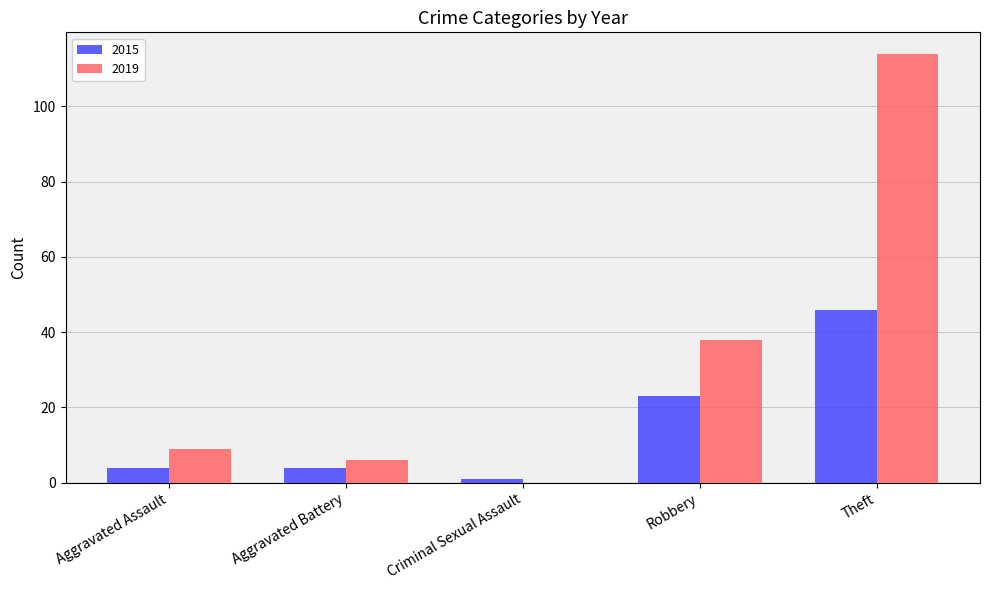

Reading left to right, what are all the values shown in this chart?

2015: 4	4	1	23	46
2019: 9	6	0	38	114